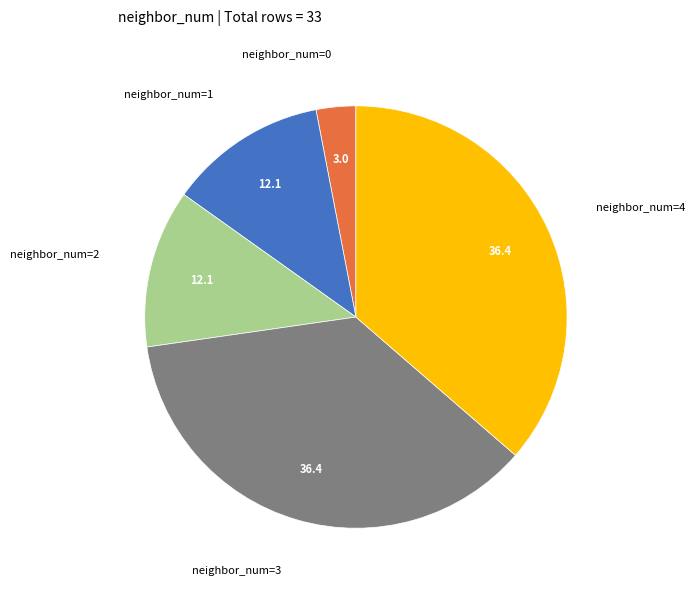

How many segments does this pie chart have?

5